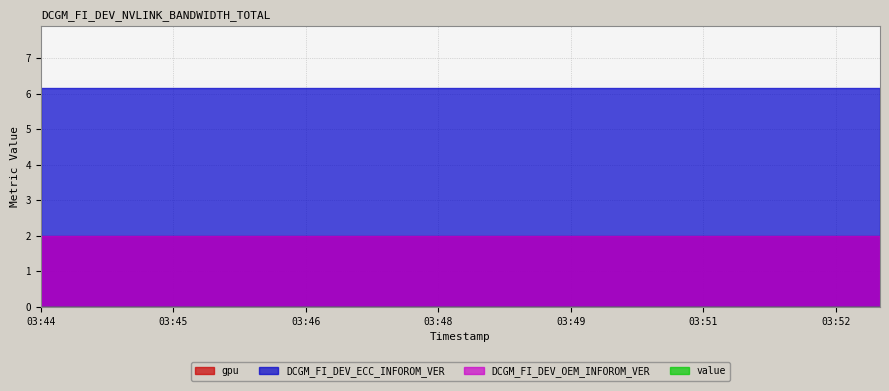

True or false: DCGM_FI_DEV_ECC_INFOROM_VER and DCGM_FI_DEV_OEM_INFOROM_VER intersect in this chart.

False